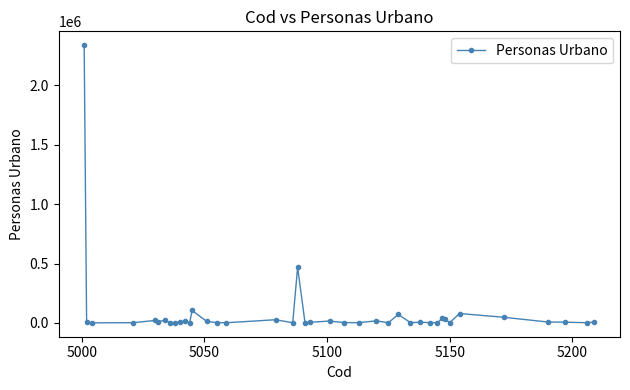

What is the average value?

85339